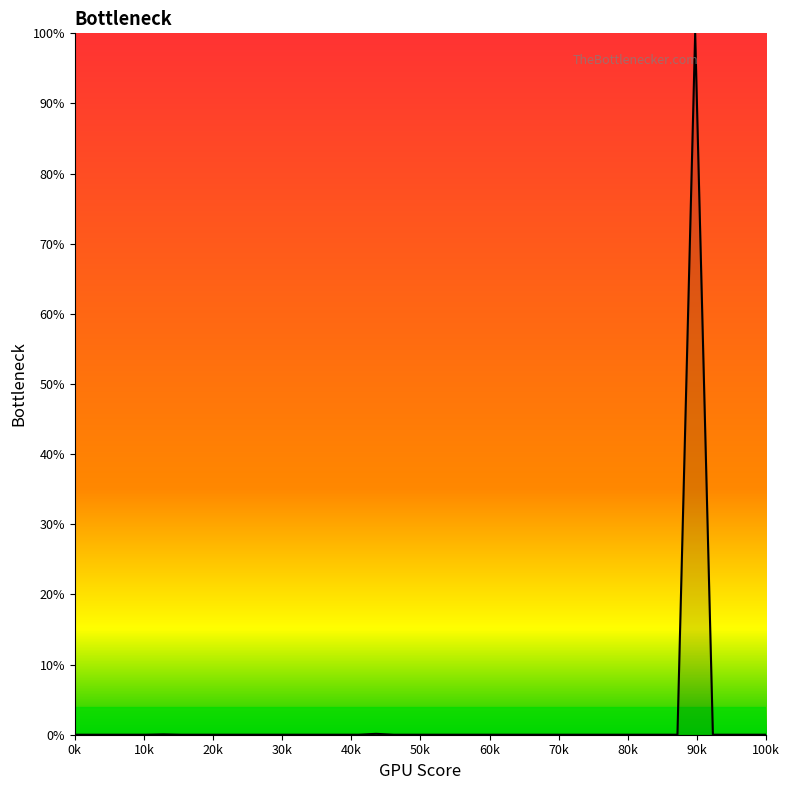

How many lines are shown in the chart?

1